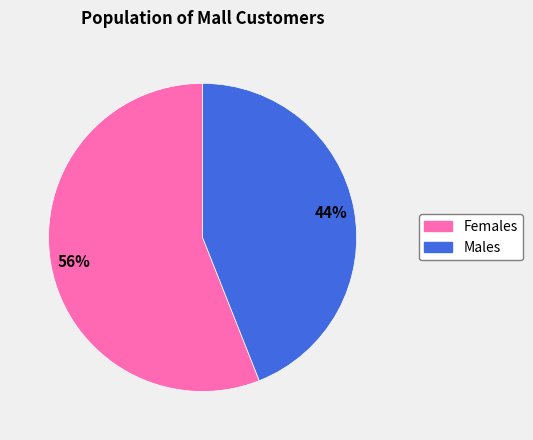

To the nearest percent, what is the average slice percentage?

50%